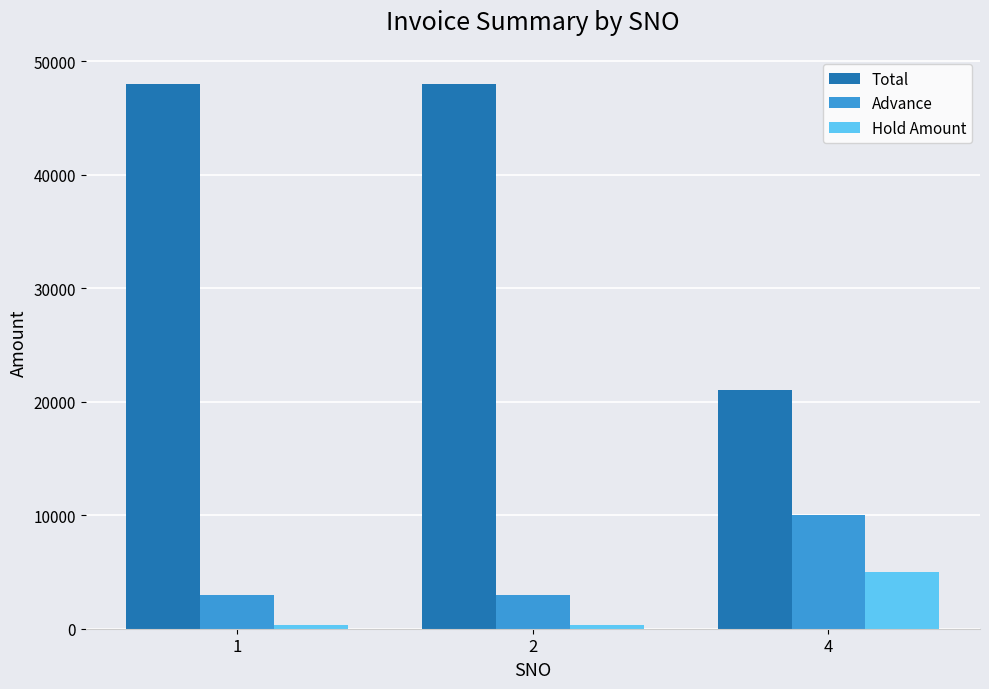

What is the maximum value for Total?

48000